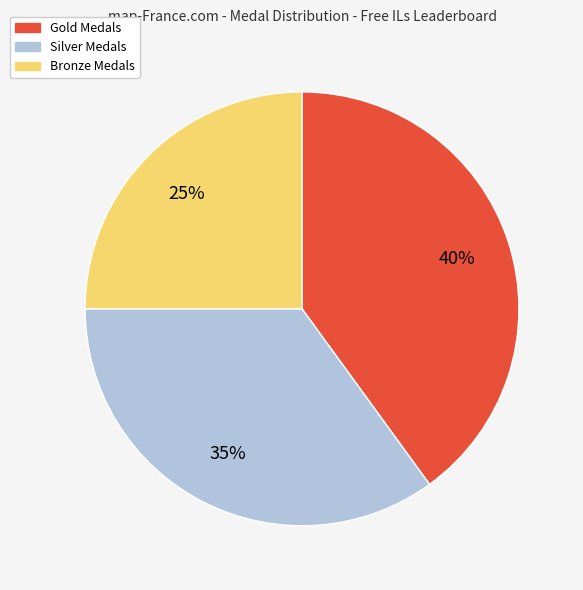

Does any single category account for the majority?

No